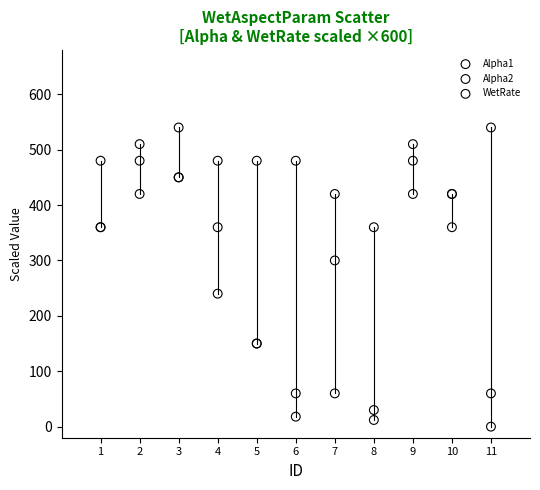

What are all the series names shown in the legend?

Alpha1, Alpha2, WetRate